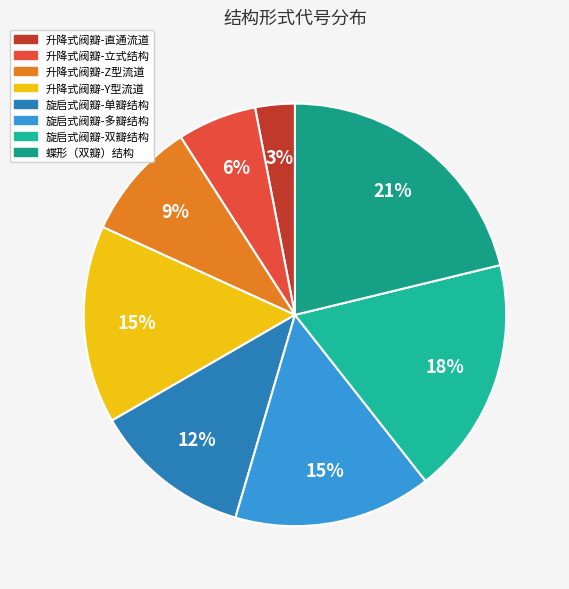

What portion of the pie excludes 升降式阀瓣-立式结构?

93.9%